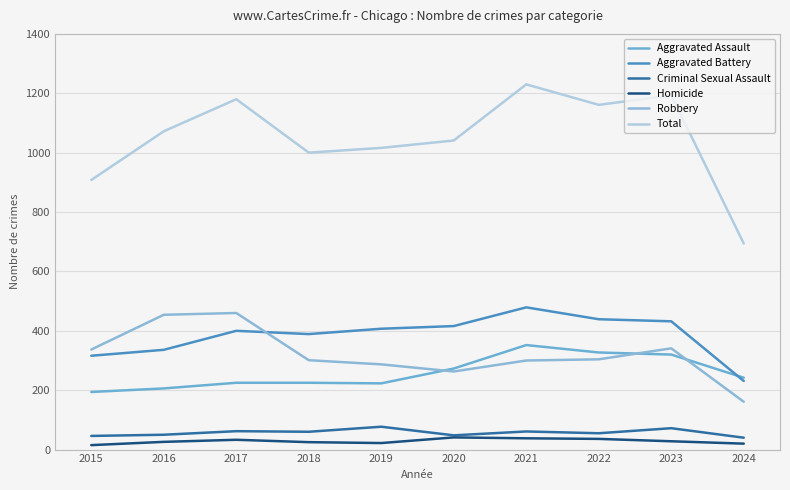

At which label is Total closest to 962?

2018